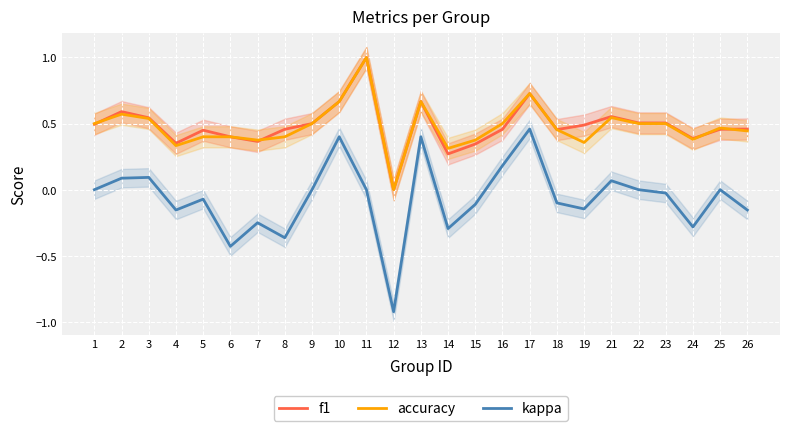

What is the spread (max minus min) of values at 10?

0.3